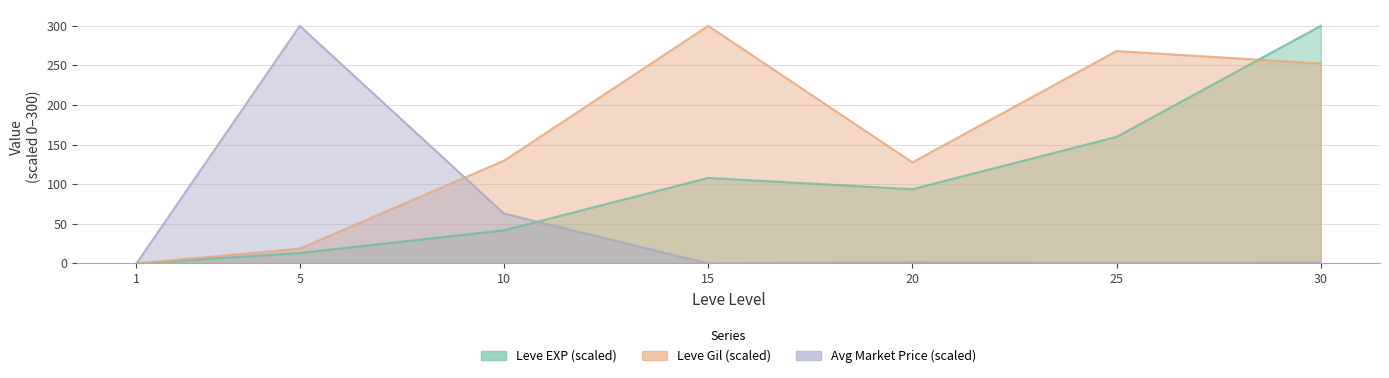

How many times do Leve EXP and currentAveragePrice cross each other?

1